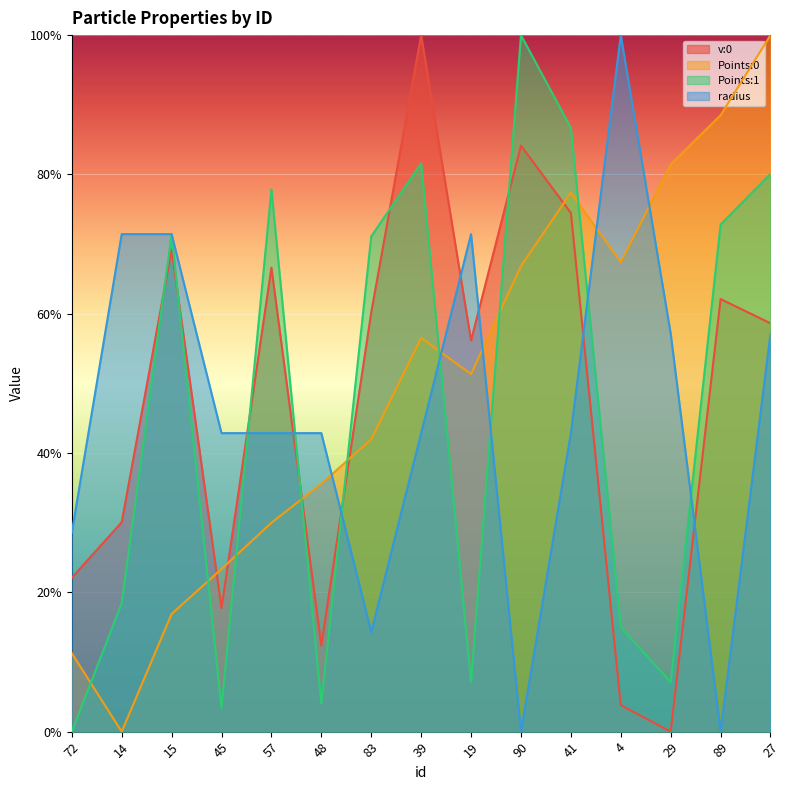

Count the number of categories in the chart.

15